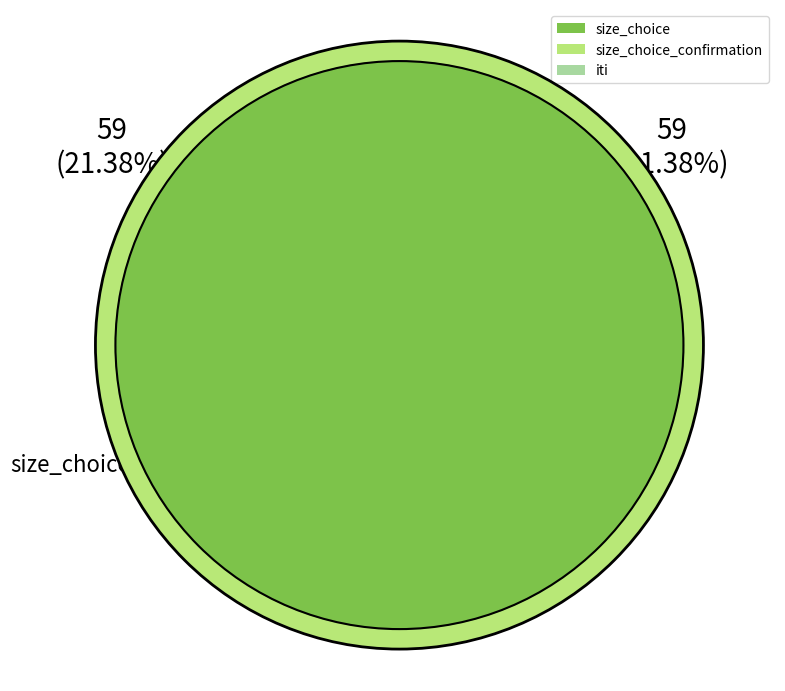

Which has a higher value, size_choice or size_choice_confirmation?

size_choice